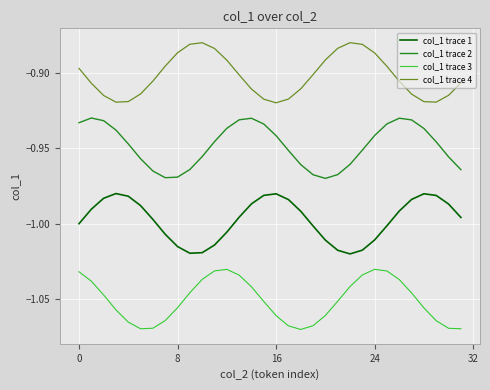

List the series in order of their peak value, highest first.

col_1 trace 4, col_1 trace 2, col_1 trace 1, col_1 trace 3